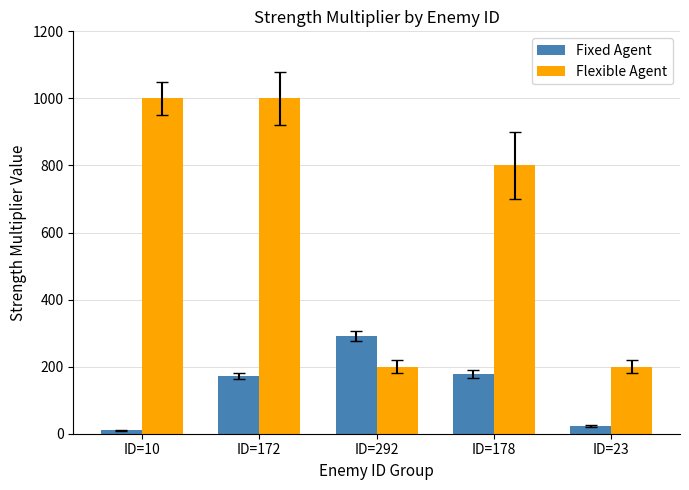

At which label does Flexible Agent first exceed 800?

ID=10